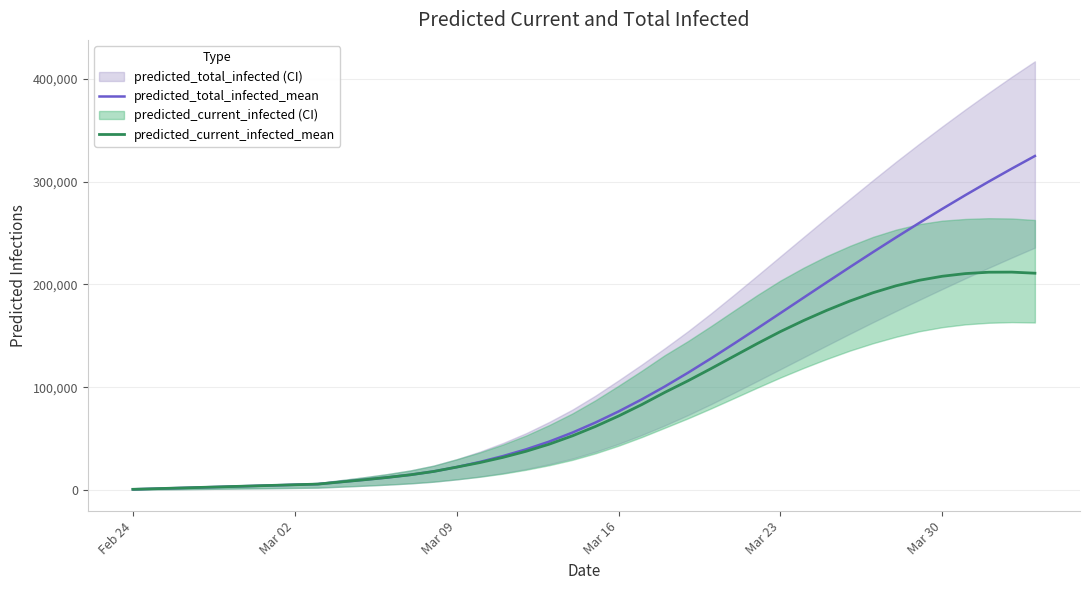

What is the highest value of the predicted_current_infected_mean series?

211939